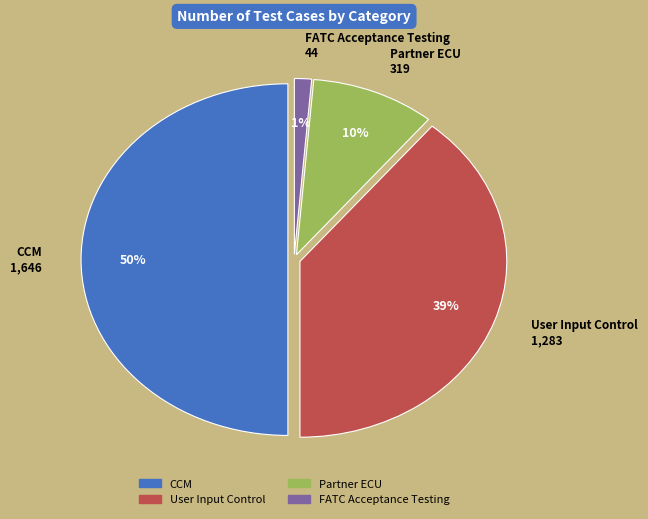

What is the smallest slice in the pie chart?

FATC Acceptance Testing